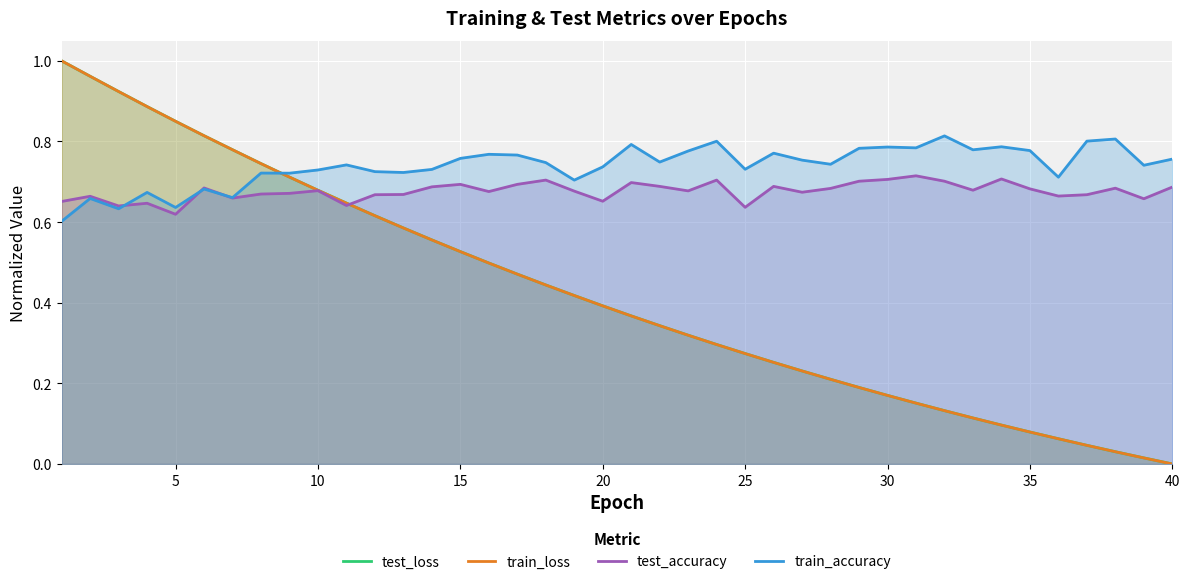

Which series has the largest range (max minus min)?

train_loss